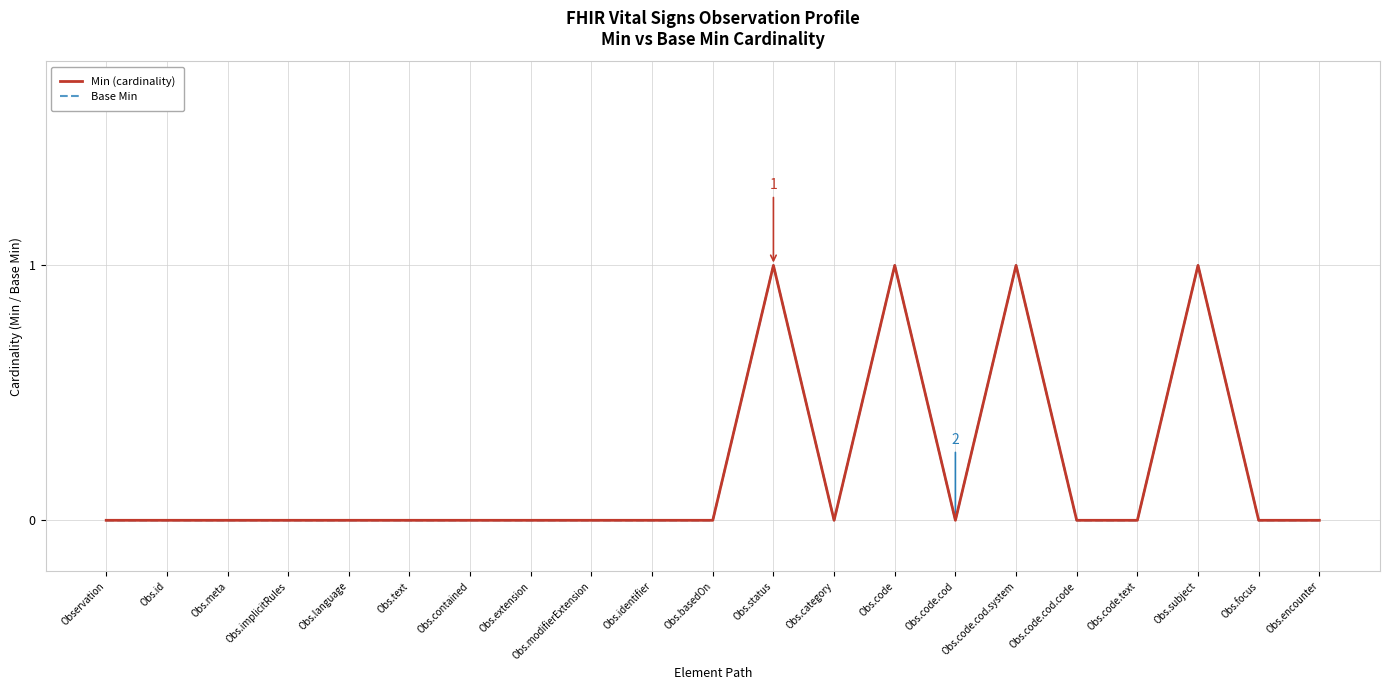

At which category is the sum across all series the highest?

Obs.status